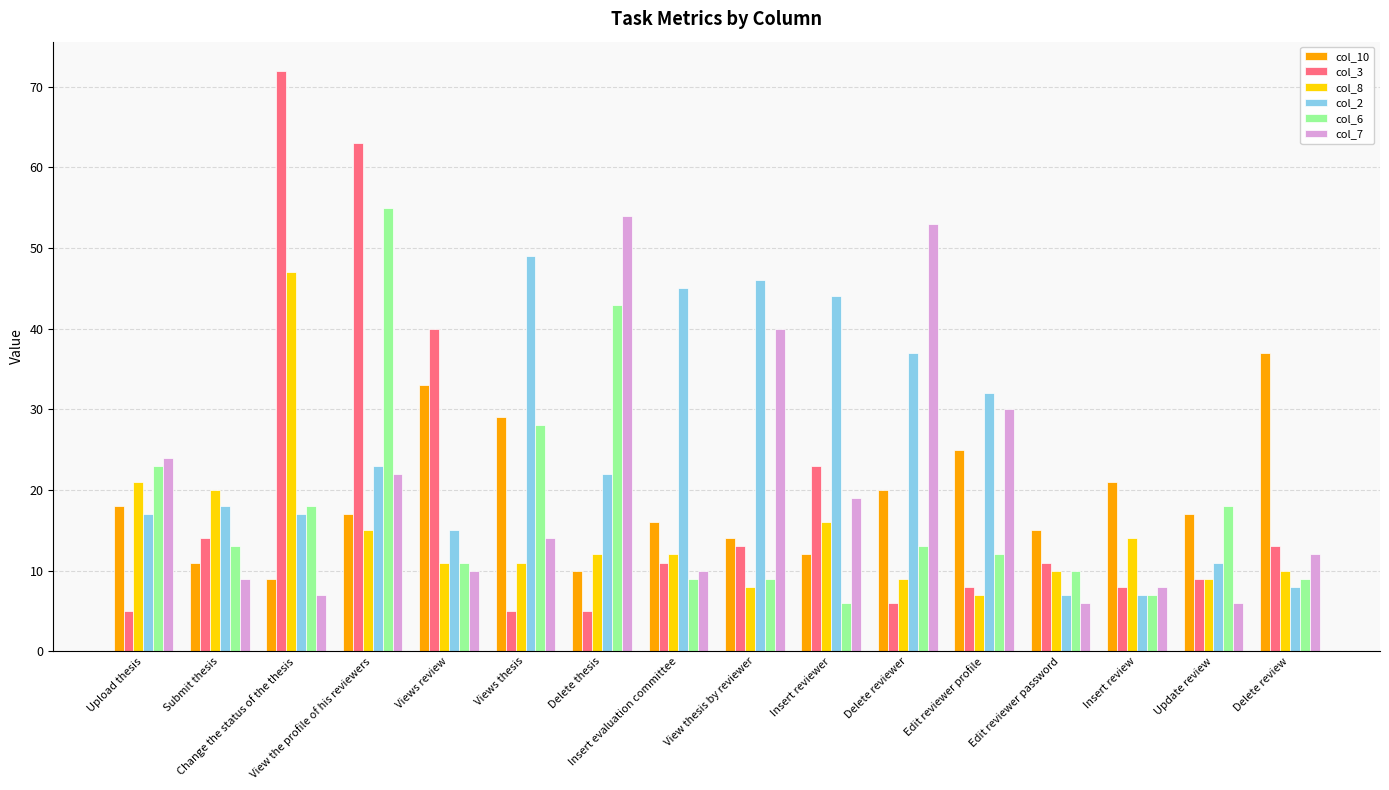

How many bars are there in total?

96